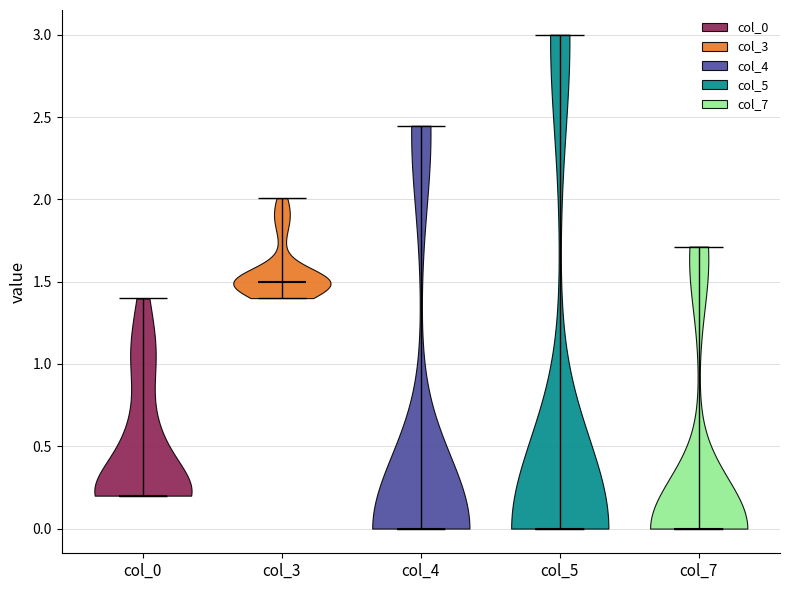

What is the highest point the violin for col_0 reaches on the y-axis? The values are not printed on the chart, so give them approximately, as read against the axis.

1.40